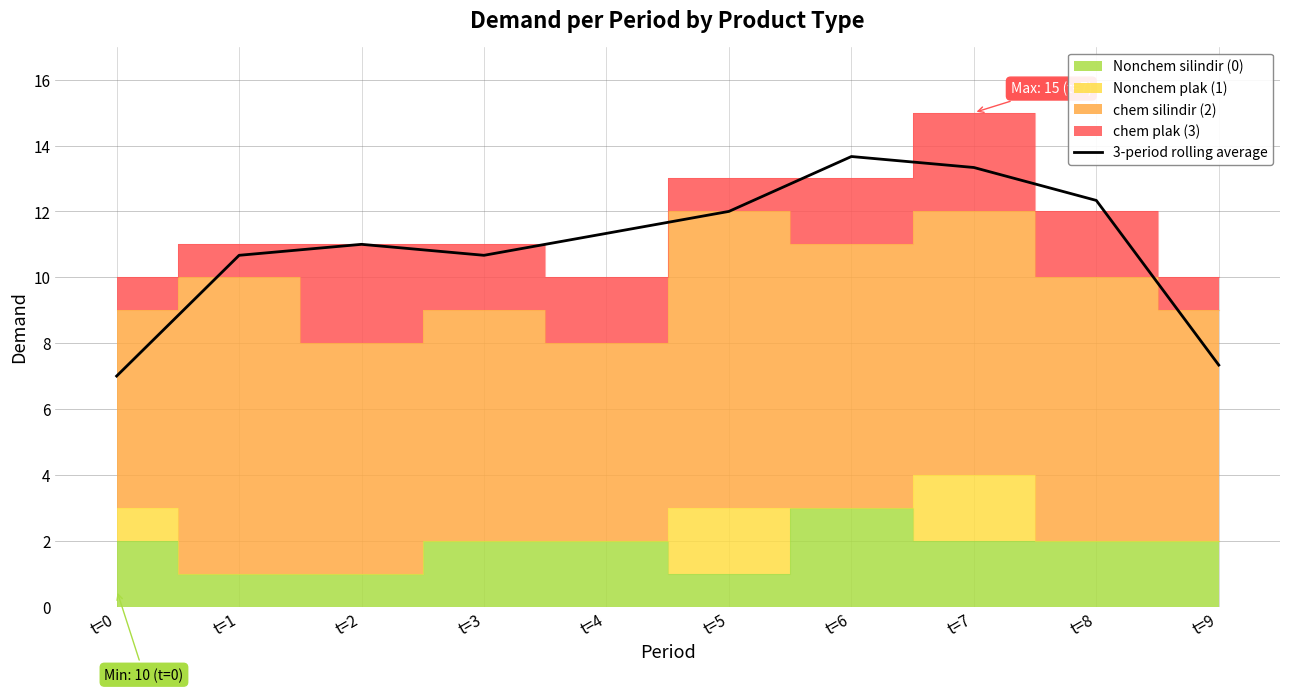

Which has a higher value, t=9 or t=8?

t=8